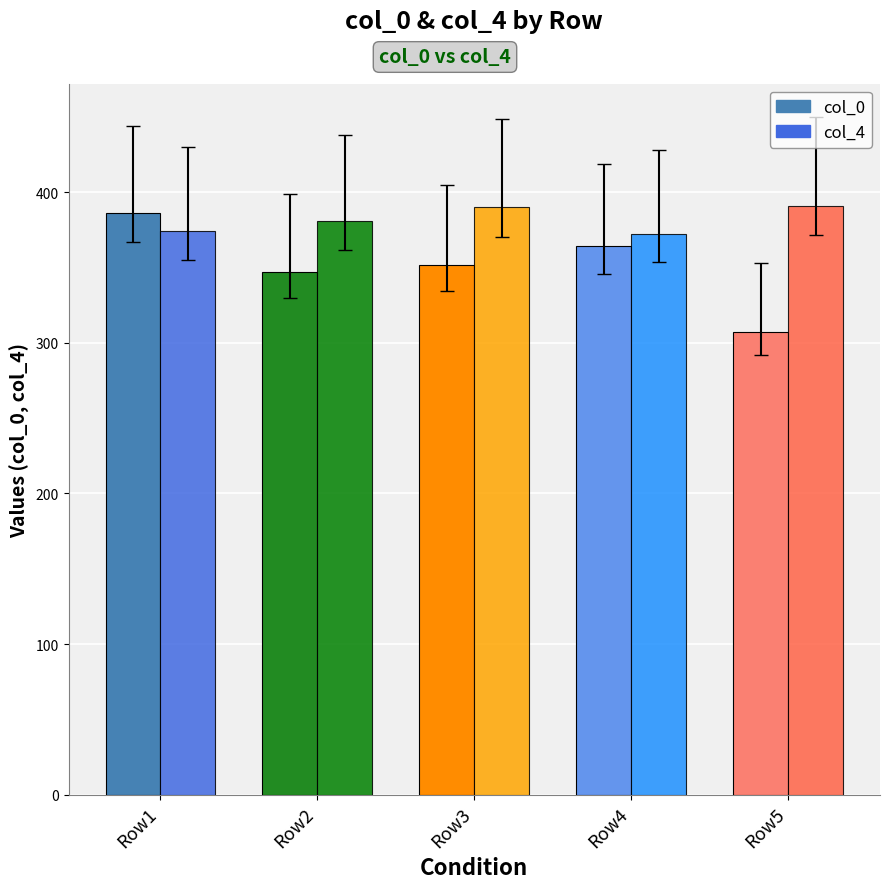

Are the bars grouped side by side (vs. stacked)?

Yes